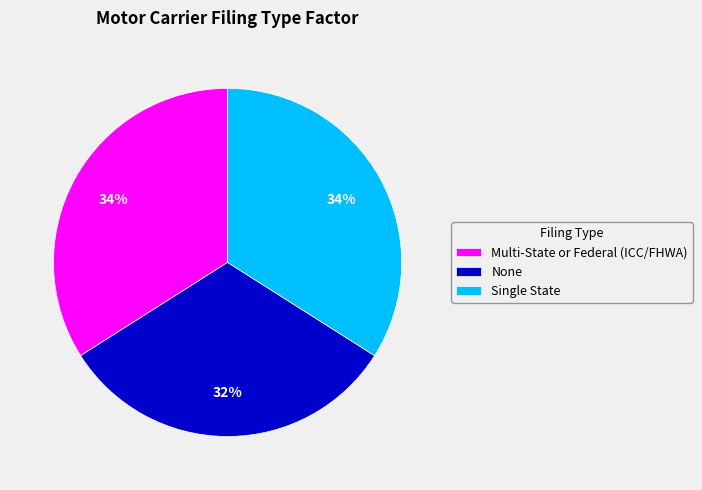

To the nearest percent, what portion does Multi-State or Federal (ICC/FHWA) represent?

34%